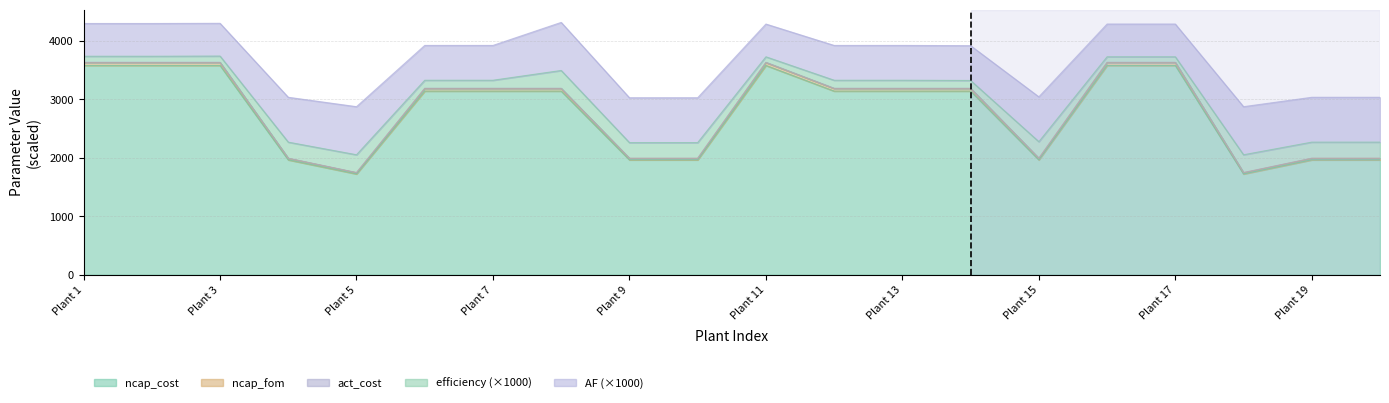

Is it true that ncap_cost equals 1967.0 at 1967?

True